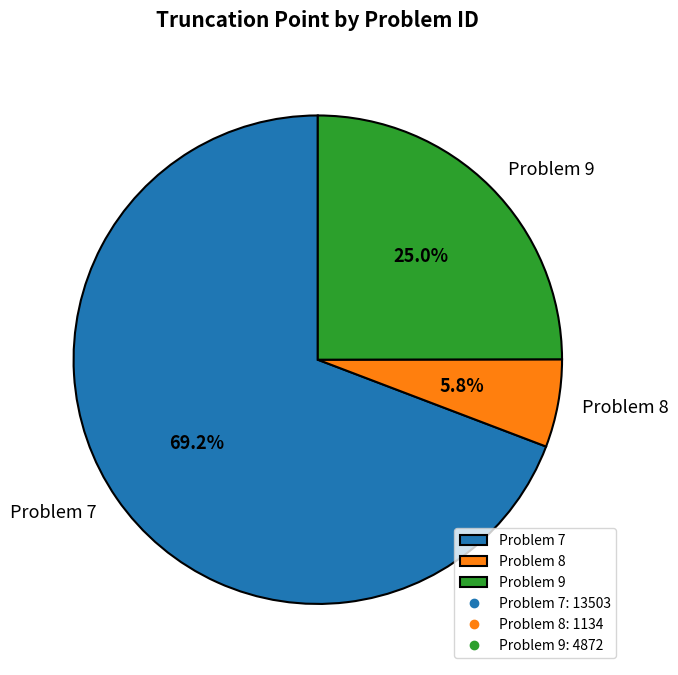

To the nearest percent, what is the difference between the largest and smallest slice percentages?

63%